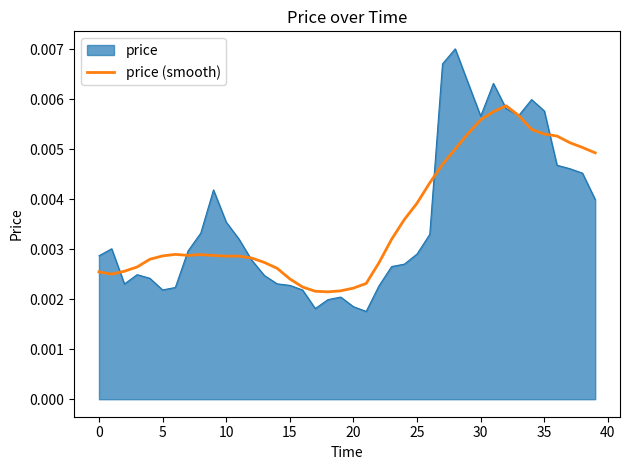

List the series in order of their peak value, highest first.

price, price (smooth)